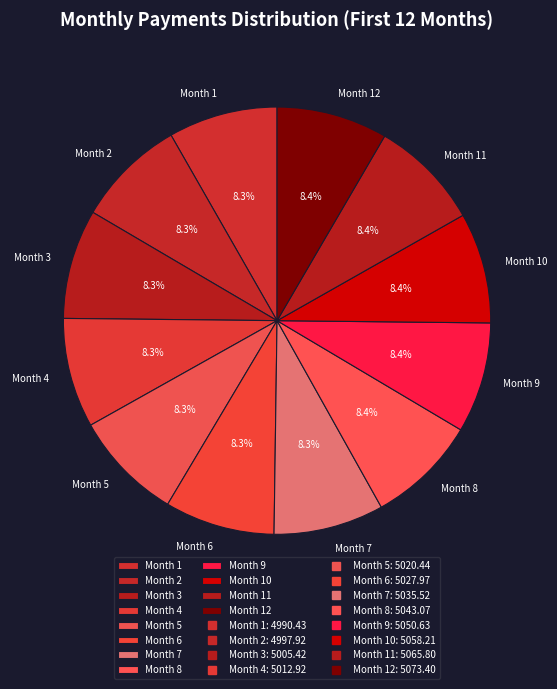

To the nearest percent, what is the combined percentage of Month 10 and Month 12?

17%